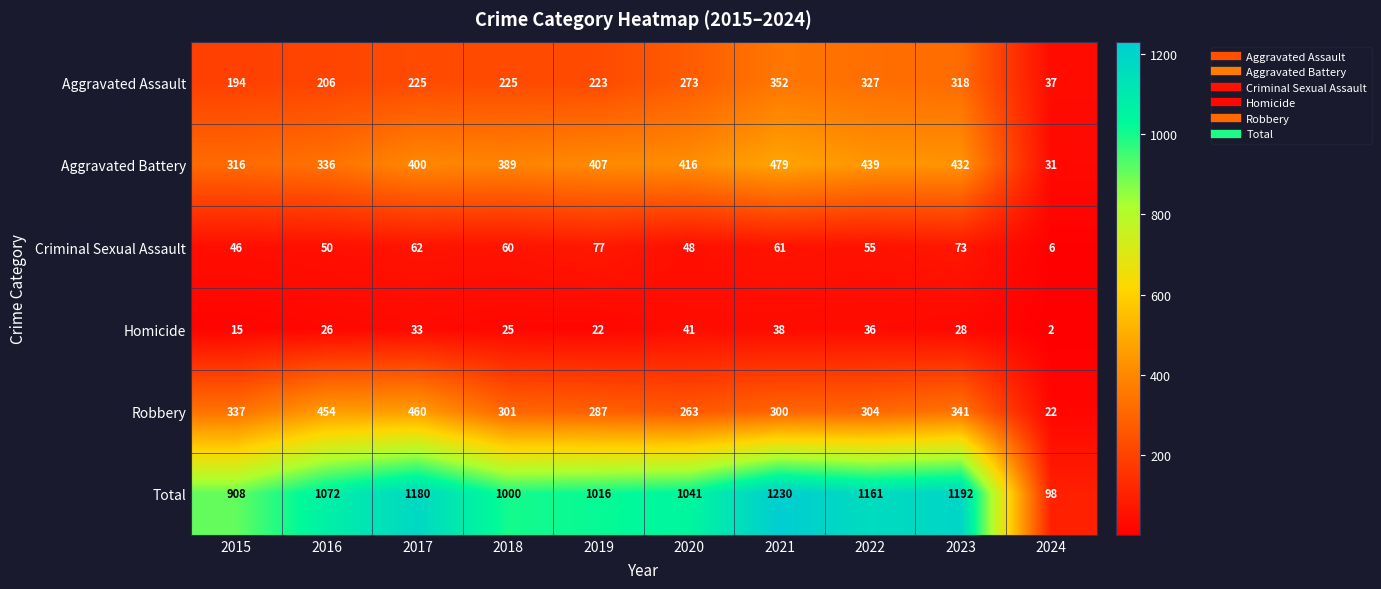

Where does the Criminal Sexual Assault series first go above 60?

2017